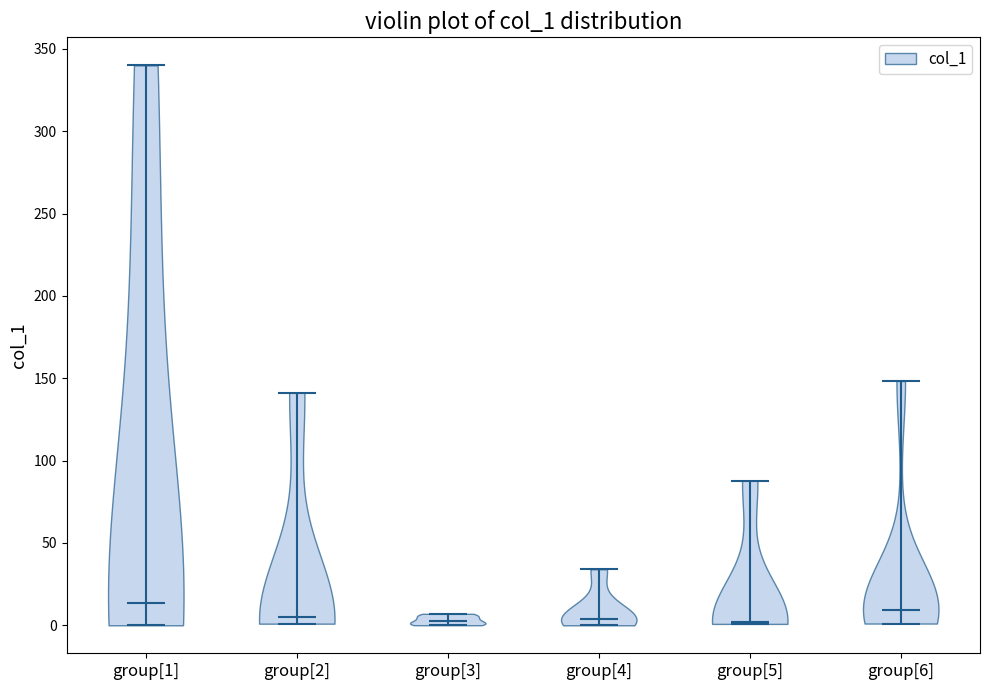

What is the lowest point the violin for group[2] reaches on the y-axis? The values are not printed on the chart, so give them approximately, as read against the axis.

0